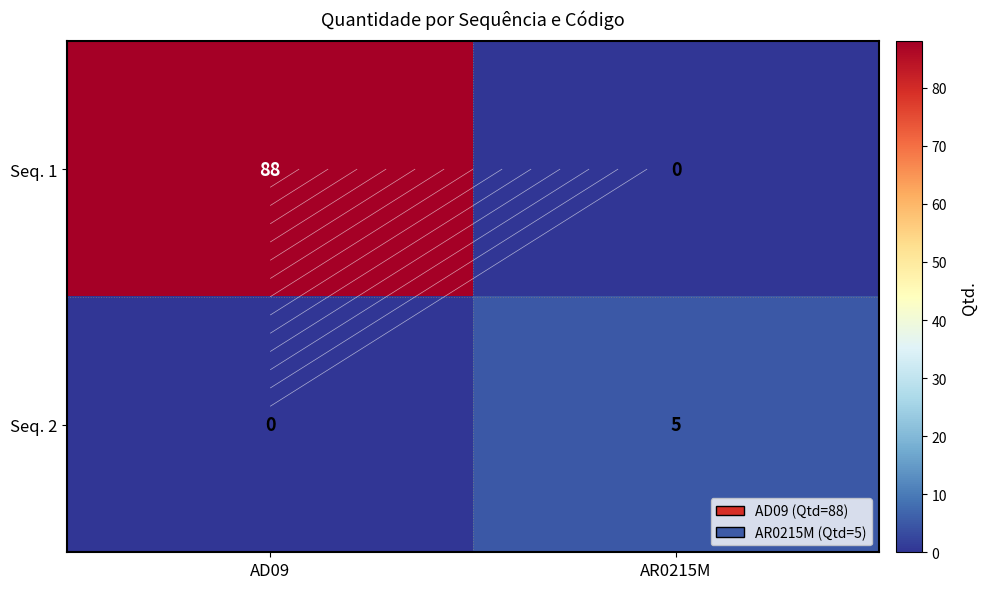

What is the sum of all Seq. 2 values?

5